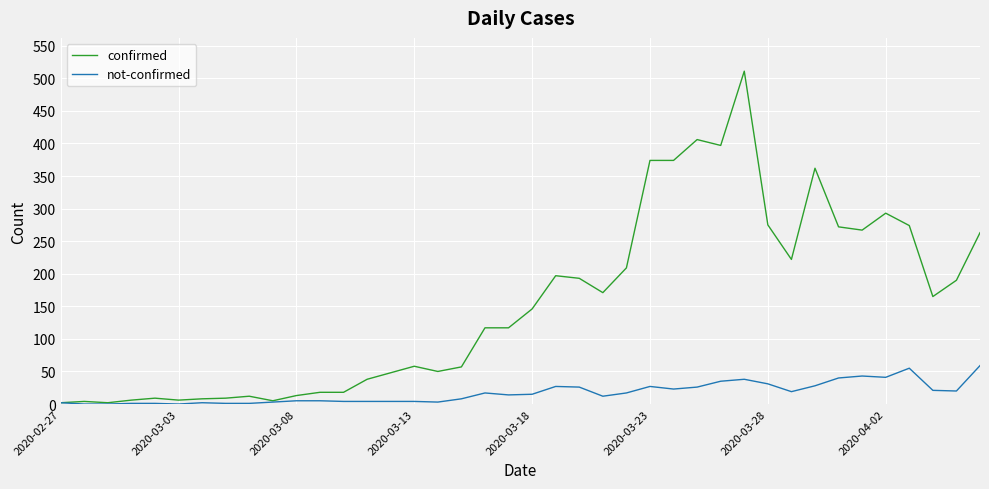

List the series in order of their overall mean, lowest first.

not-confirmed, confirmed